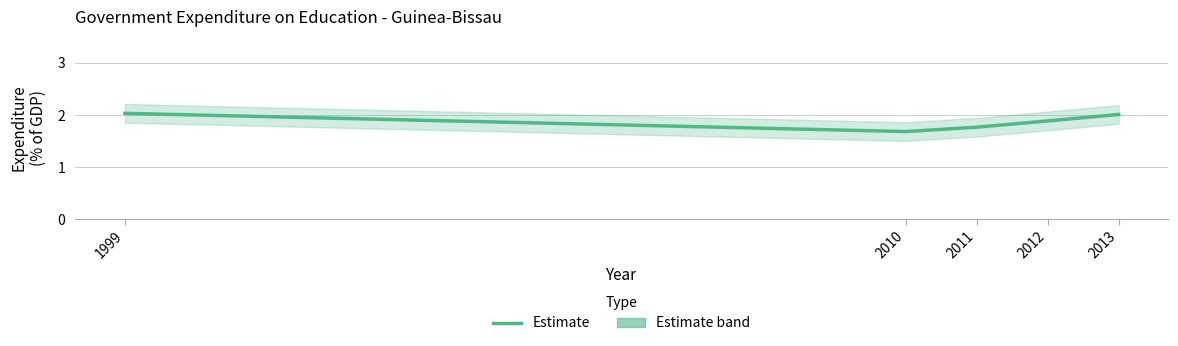

Rank the categories by value from highest to lowest.

1999, 2013, 2012, 2011, 2010